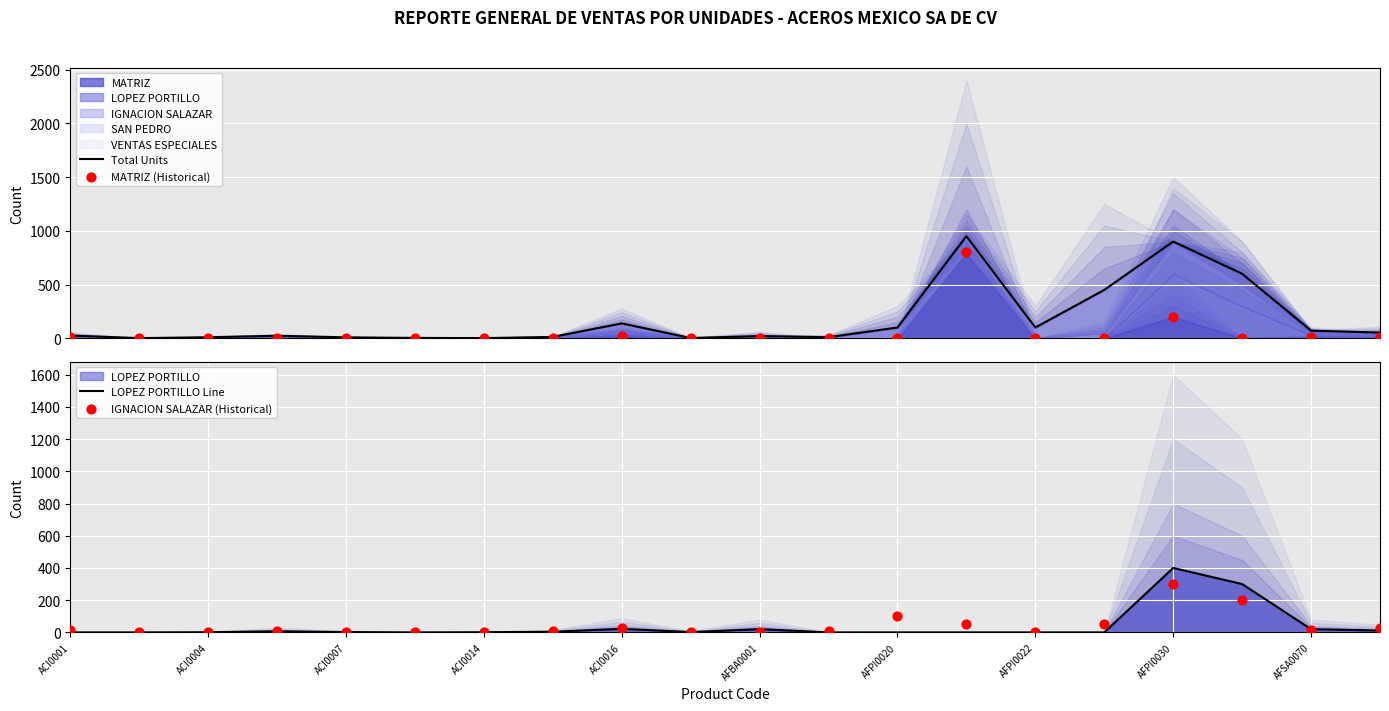

Which series has the largest total across all categories?

Total Units